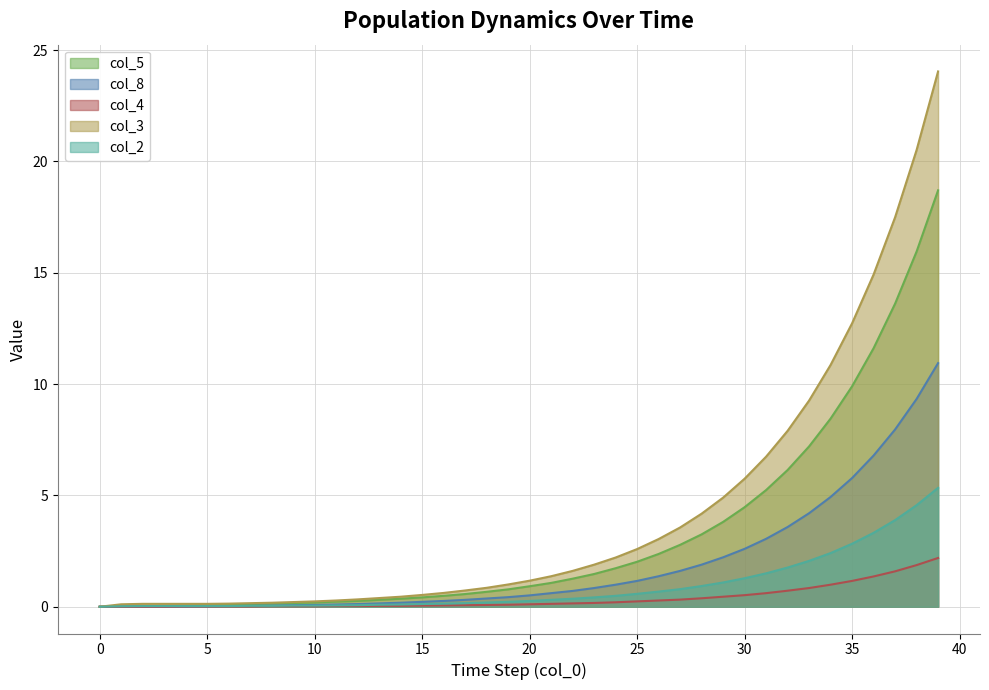

True or false: col_8 has a value of 3.6 at 36.

False